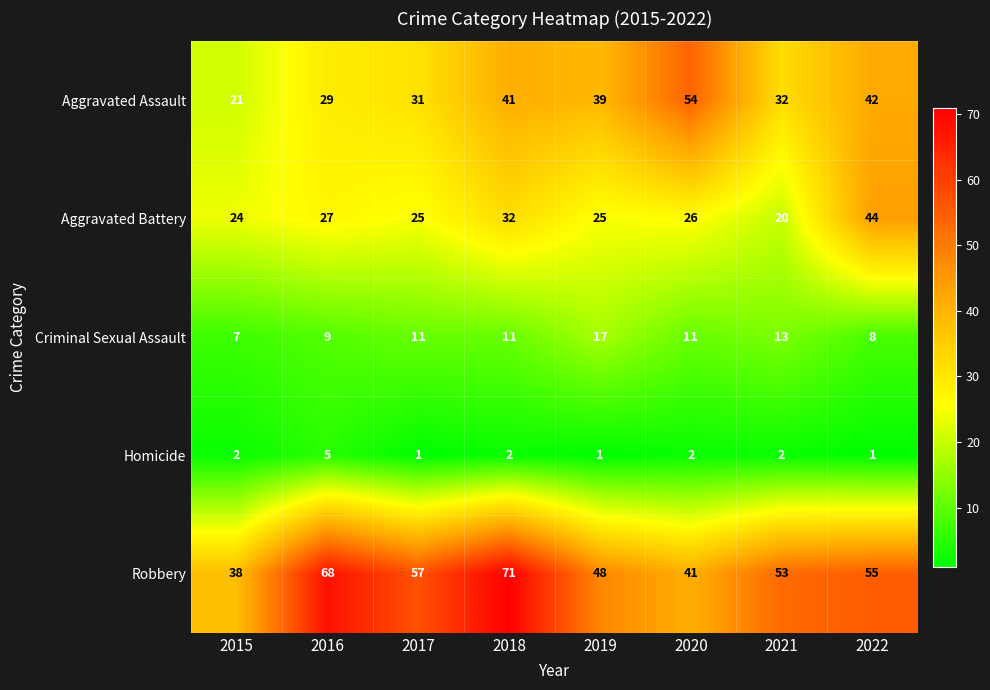

The Criminal Sexual Assault series shows 11 at 2020. True or false?

True